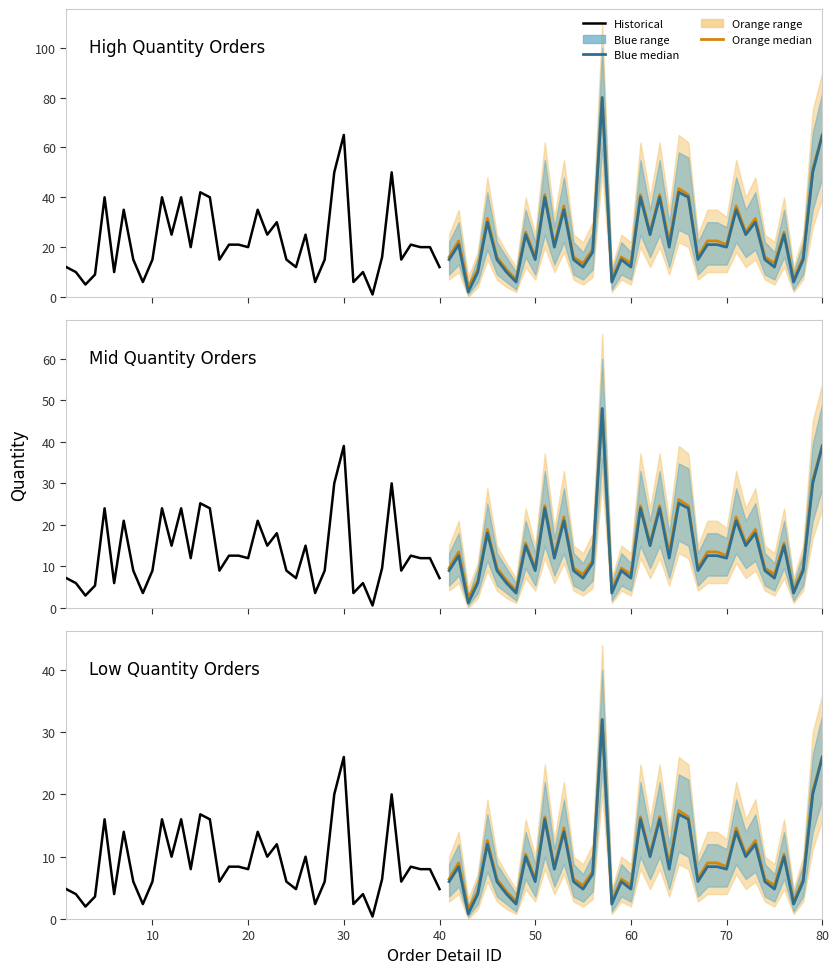

How many data points in Orange median are less than 8?

18